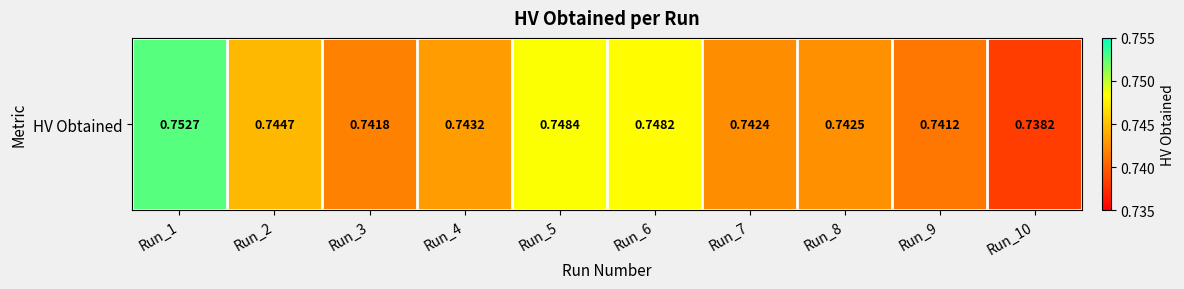

The chart shows a value of 0.7 at Run_9. True or false?

True